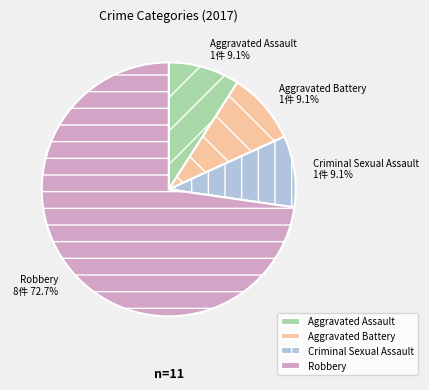

Which category has the biggest portion of the pie?

Robbery